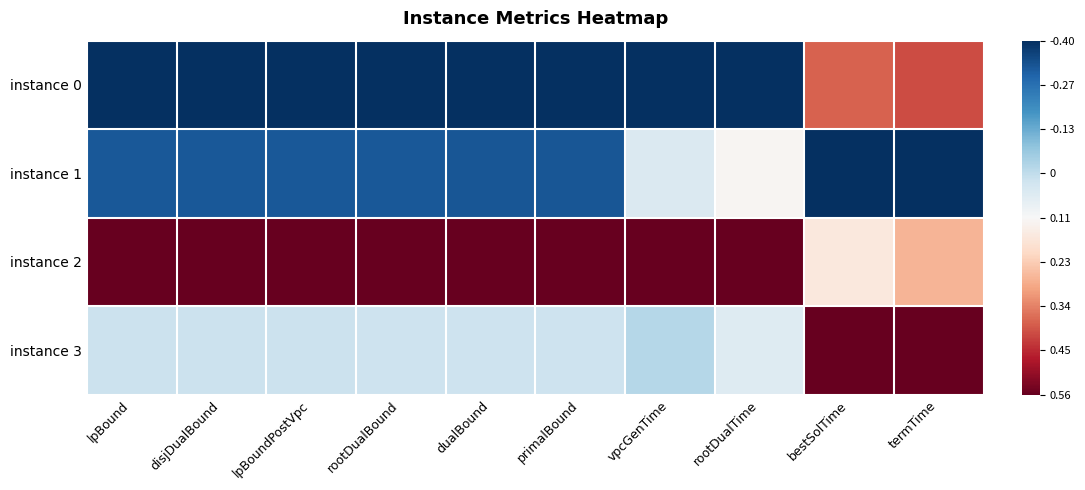

Reading right to left, transcribe all the data shown in this chart.

instance 0: termTime=-0.7	bestSolTime=-0.6	rootDualTime=1.0	vpcGenTime=1.0	primalBound=1.0	dualBound=1.0	rootDualBound=1.0	lpBoundPostVpc=1.0	disjDualBound=1.0	lpBound=1.0
instance 1: termTime=1.0	bestSolTime=1.0	rootDualTime=-0.0	vpcGenTime=0.1	primalBound=0.9	dualBound=0.9	rootDualBound=0.8	lpBoundPostVpc=0.8	disjDualBound=0.8	lpBound=0.8
instance 2: termTime=-0.3	bestSolTime=-0.1	rootDualTime=-1.0	vpcGenTime=-1.0	primalBound=-1.0	dualBound=-1.0	rootDualBound=-1.0	lpBoundPostVpc=-1.0	disjDualBound=-1.0	lpBound=-1.0
instance 3: termTime=-1.0	bestSolTime=-1.0	rootDualTime=0.1	vpcGenTime=0.3	primalBound=0.2	dualBound=0.2	rootDualBound=0.2	lpBoundPostVpc=0.2	disjDualBound=0.2	lpBound=0.2